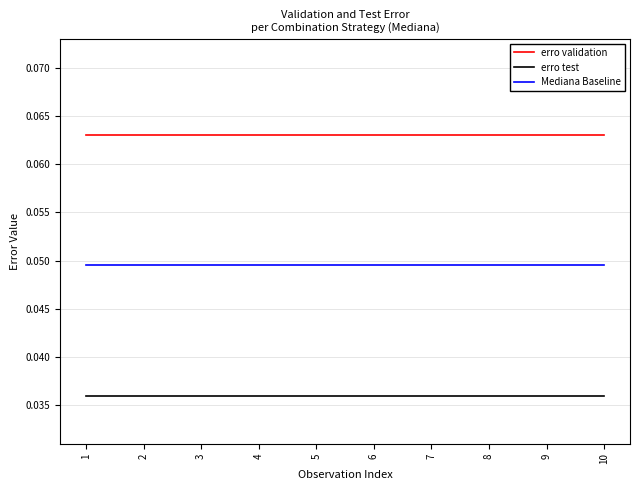

Is the value of erro test at 9 greater than the value of erro validation at 6?

No